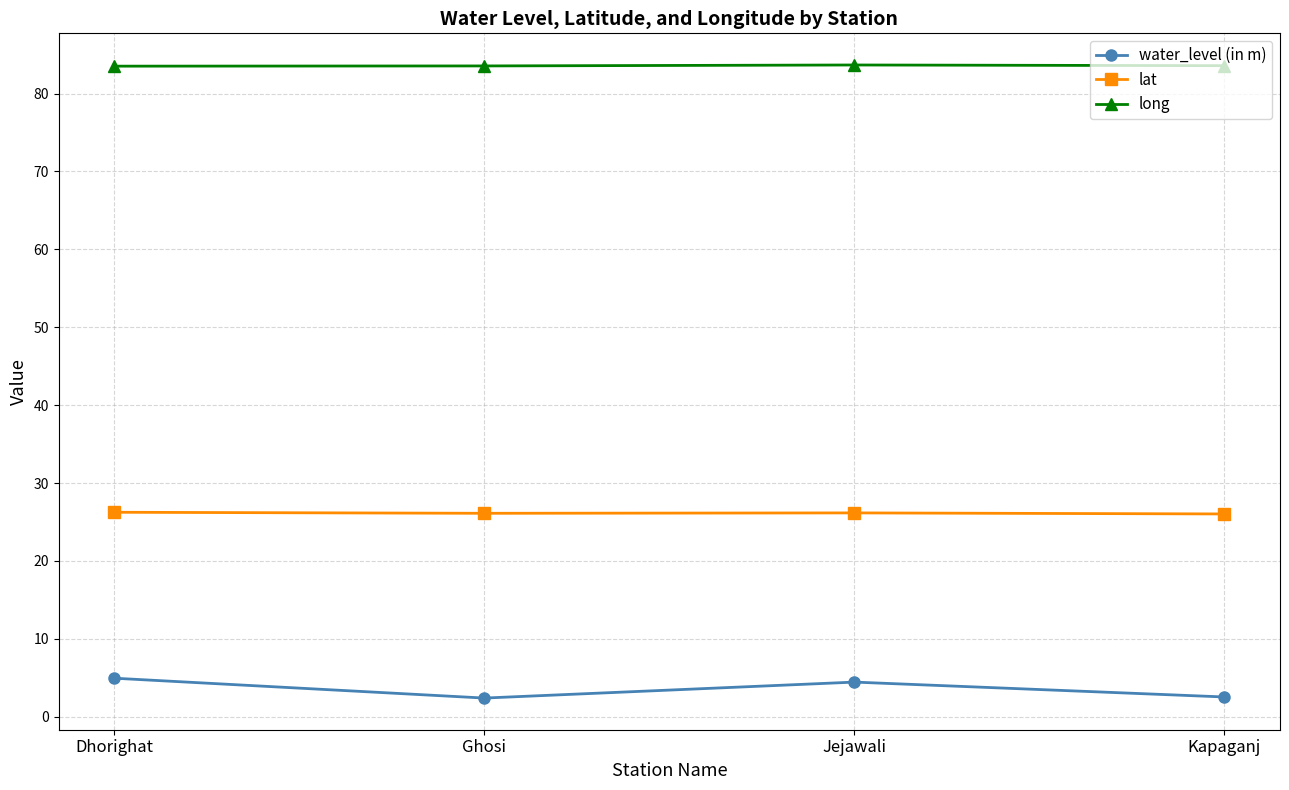

Where is the first local maximum for water_level (in m)?

Jejawali